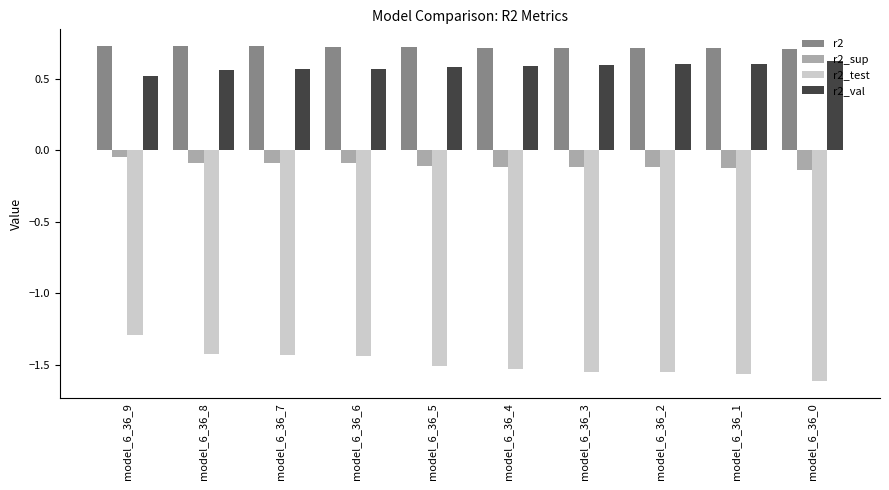

Is the value of r2 at model_6_36_7 greater than the value of r2_val at model_6_36_4?

Yes